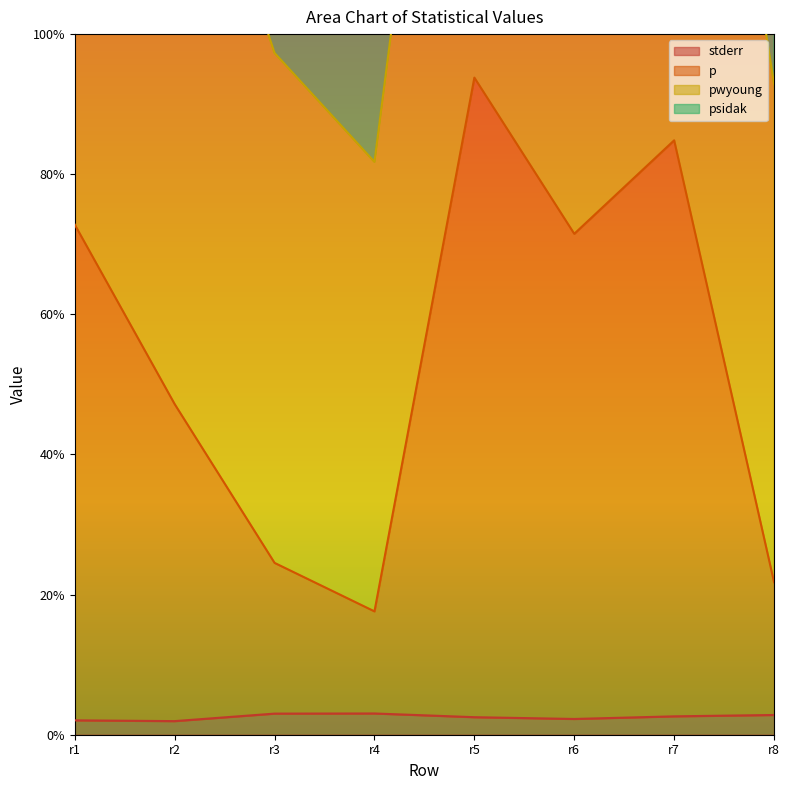

At which label does p reach its peak?

r5